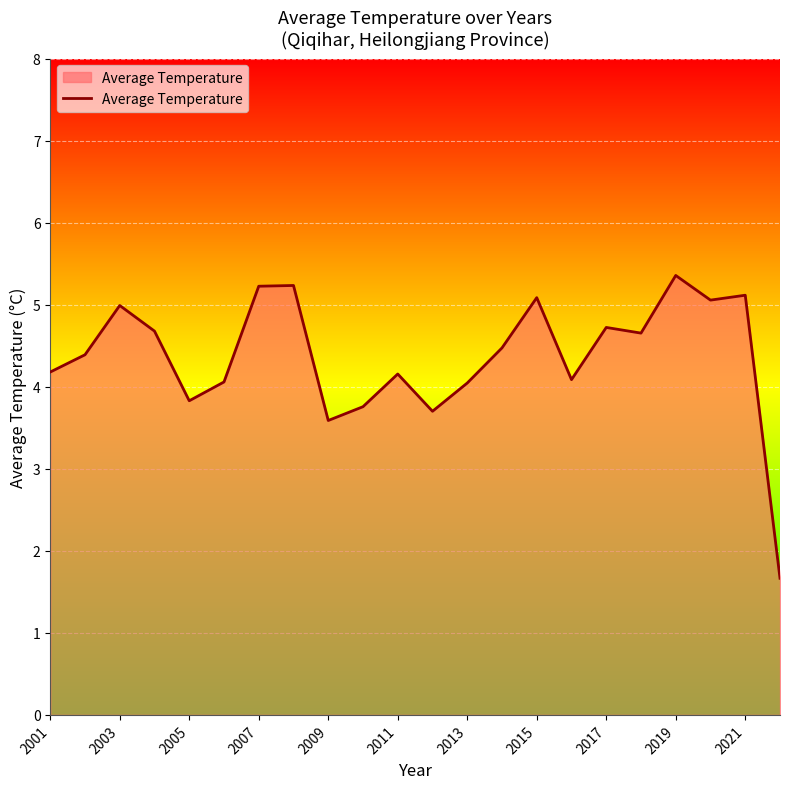

What is the greatest value displayed?

5.4